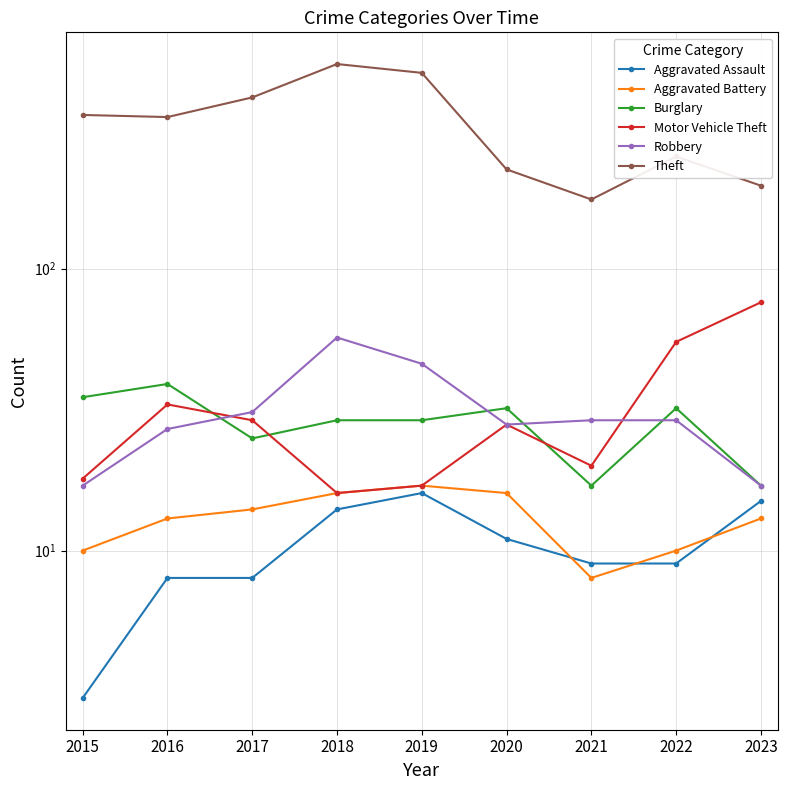

Where is the first local minimum for Robbery?

2020